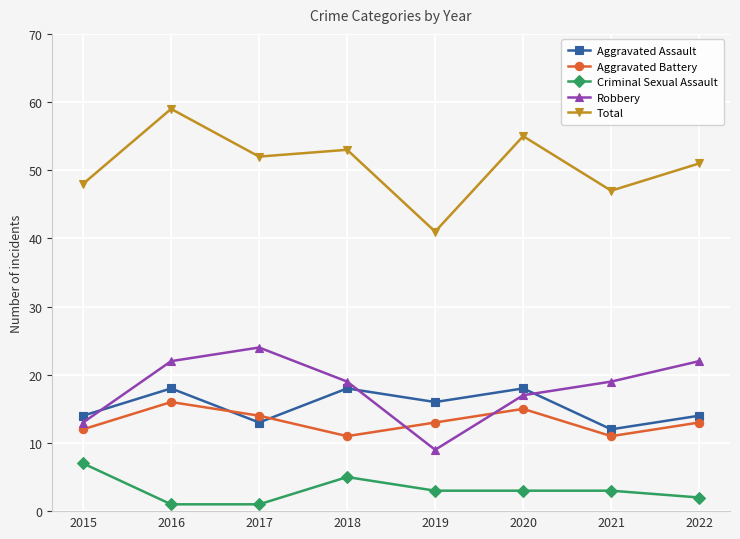

Reading left to right, extract all data points from this chart.

Aggravated Assault: 14	18	13	18	16	18	12	14
Aggravated Battery: 12	16	14	11	13	15	11	13
Criminal Sexual Assault: 7	1	1	5	3	3	3	2
Robbery: 13	22	24	19	9	17	19	22
Total: 48	59	52	53	41	55	47	51